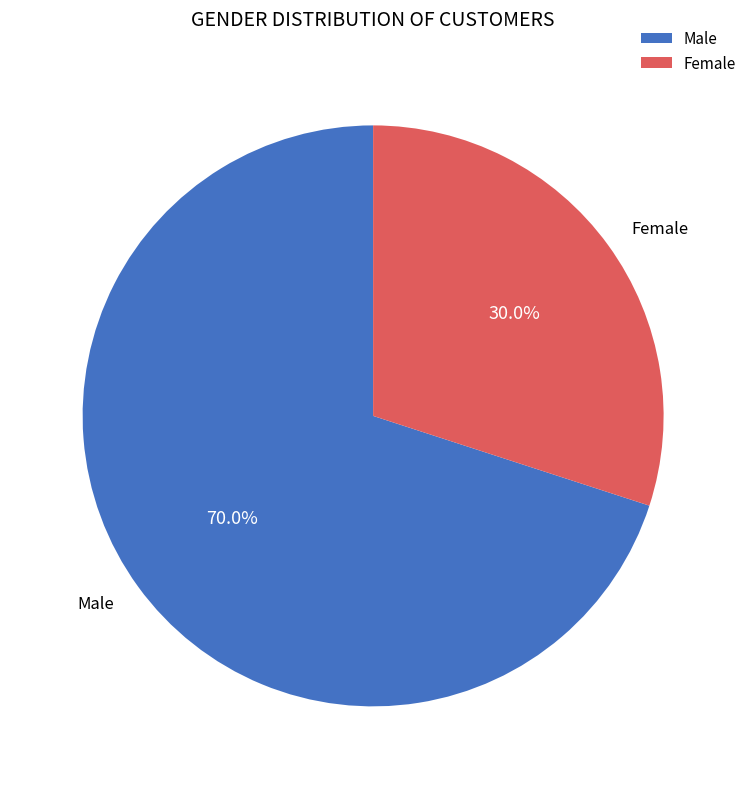

Is there a majority slice in this chart?

Yes